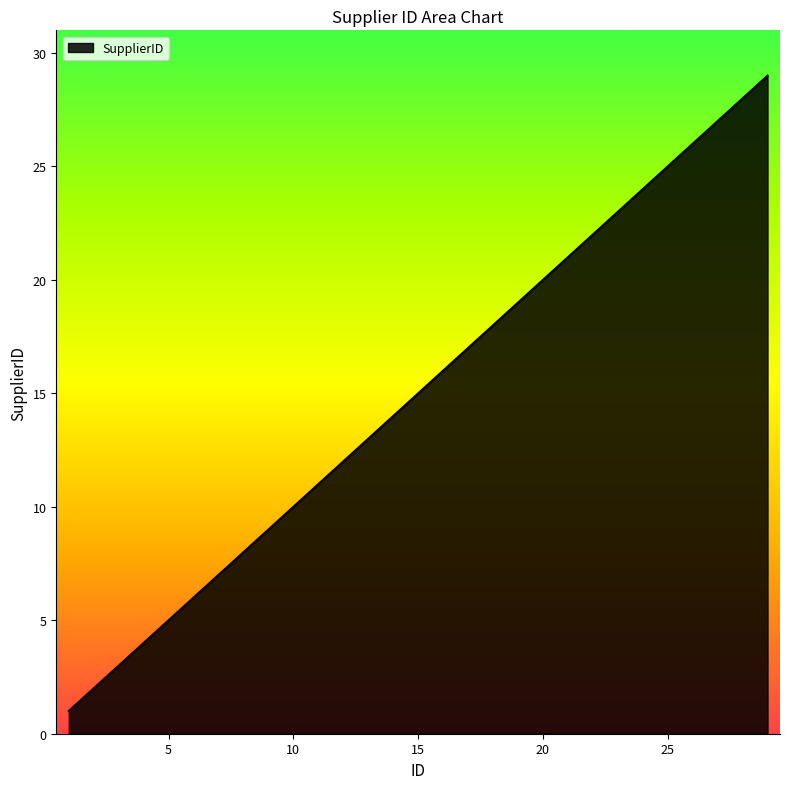

True or false: the data has more than 0 interior local peaks.

False